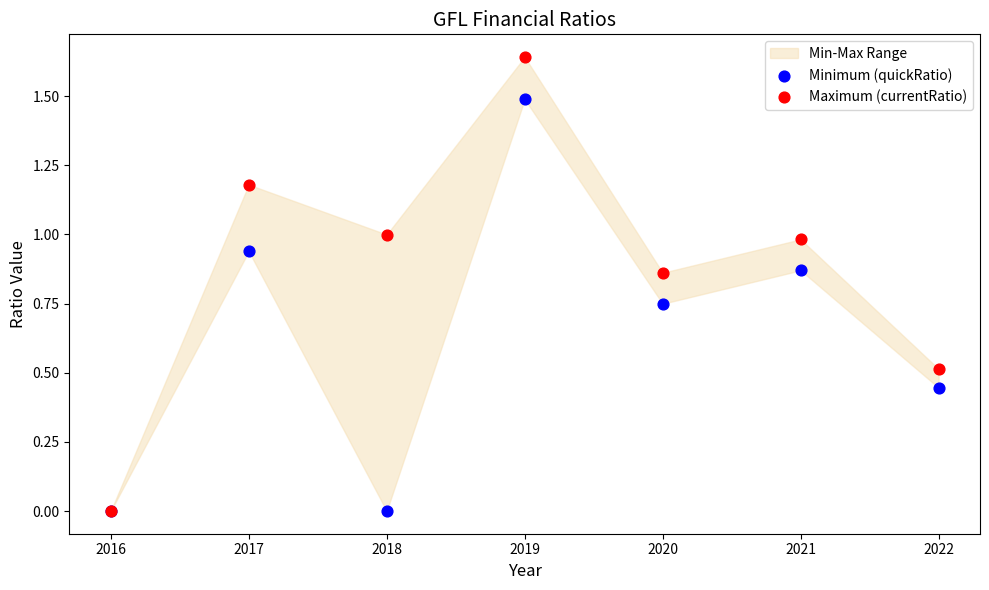

Which series reaches the maximum Y coordinate?

Maximum (currentRatio)